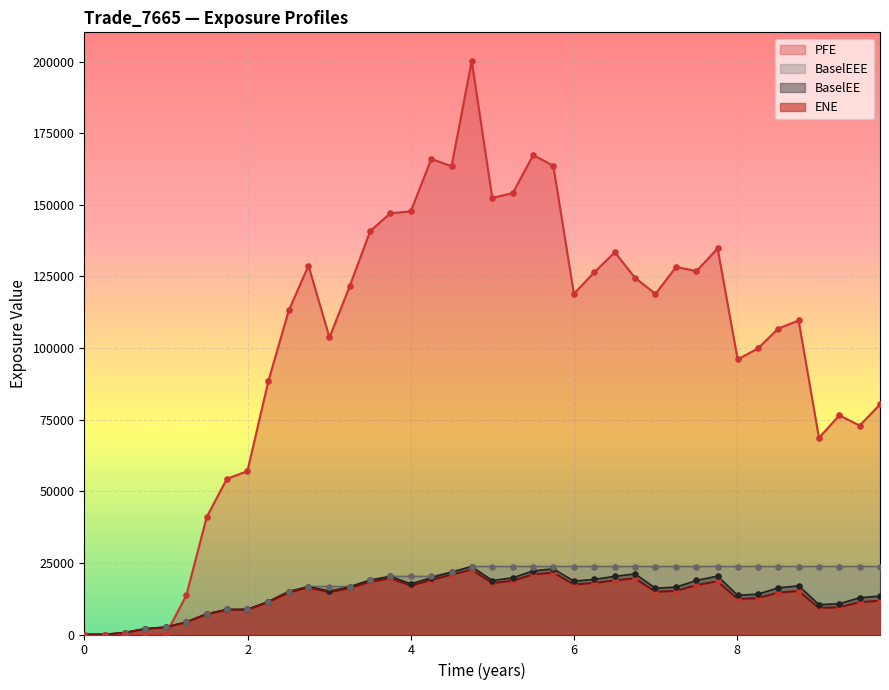

What are all the series names shown in the legend?

PFE, BaselEEE, BaselEE, ENE